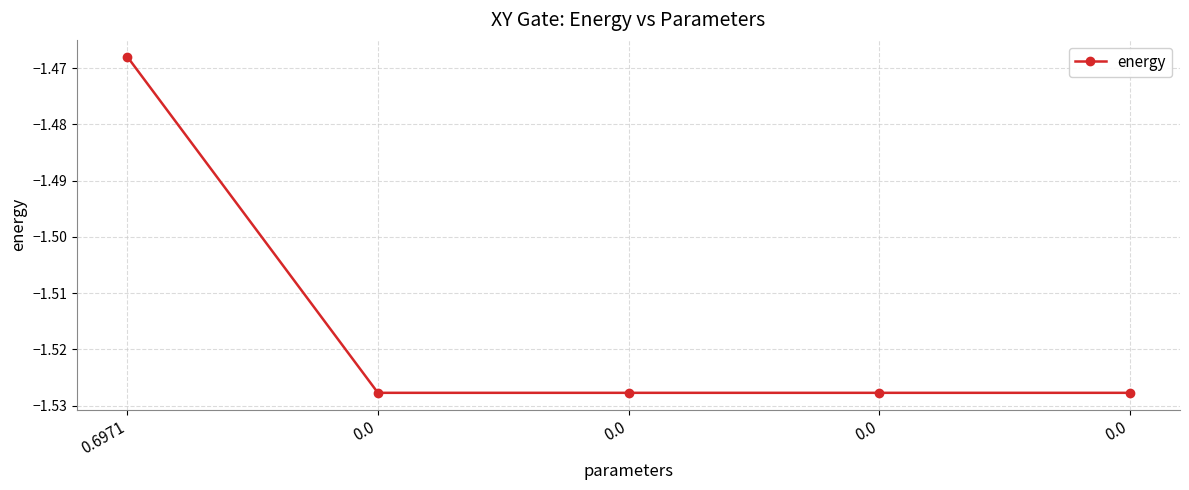

Is it true that the value at 0.0 is -0.9?

False